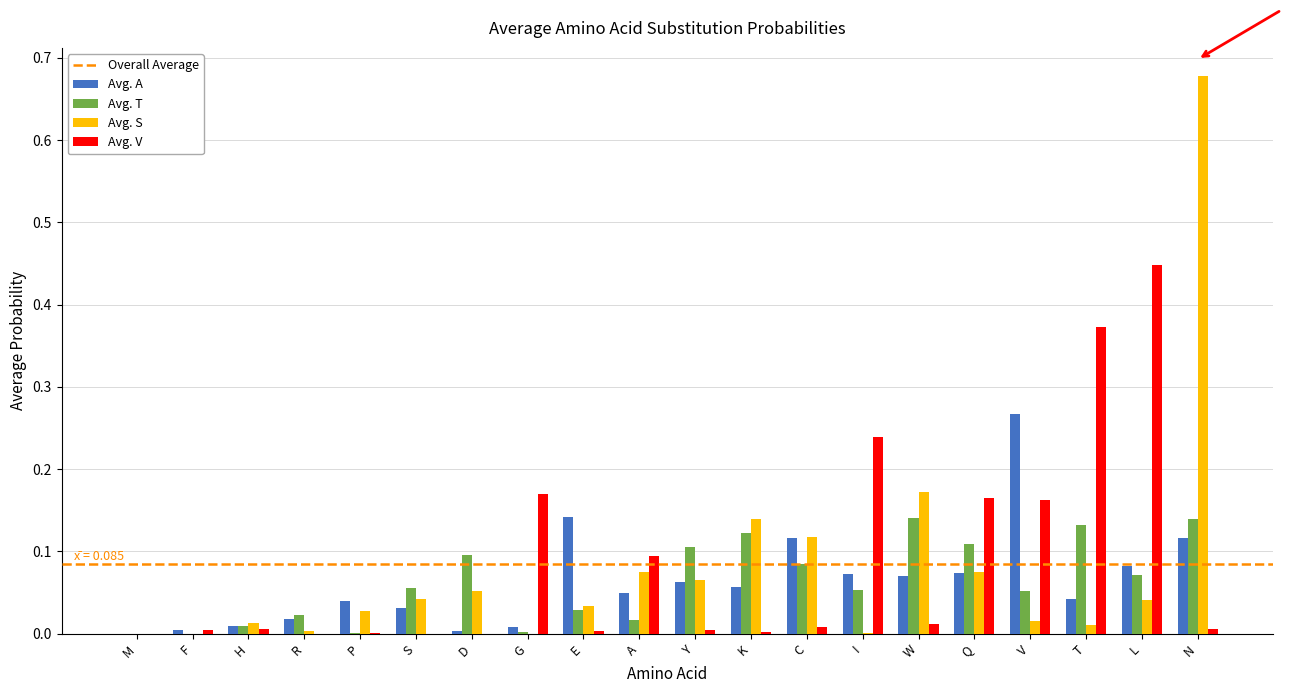

At which category is the sum across all series the highest?

N